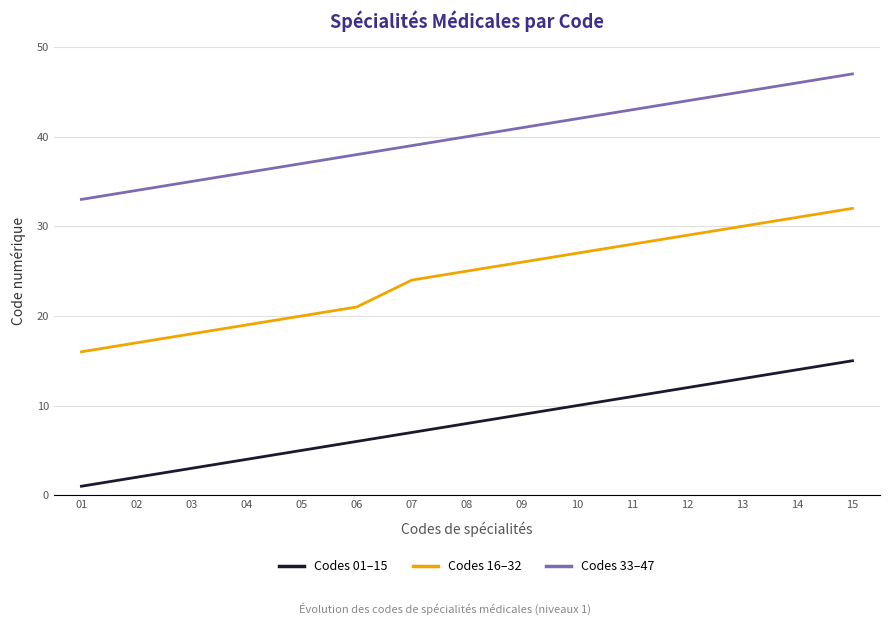

What is the highest value of the Codes 33–47 series?

47